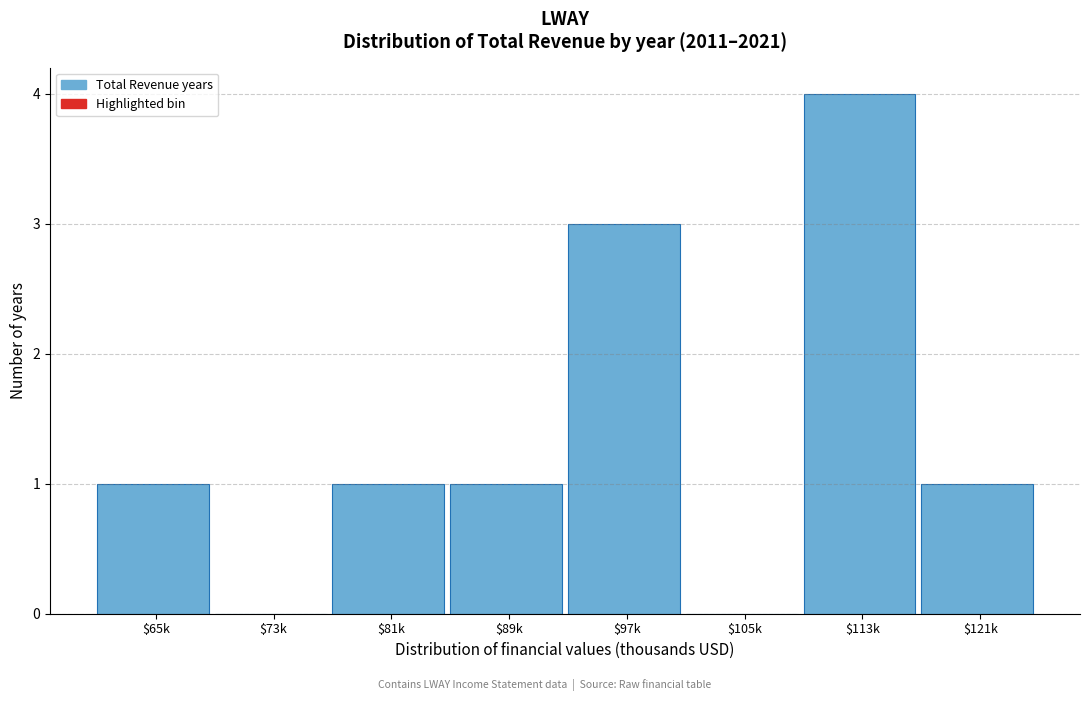

Is it true that the value at $65k is 1?

True